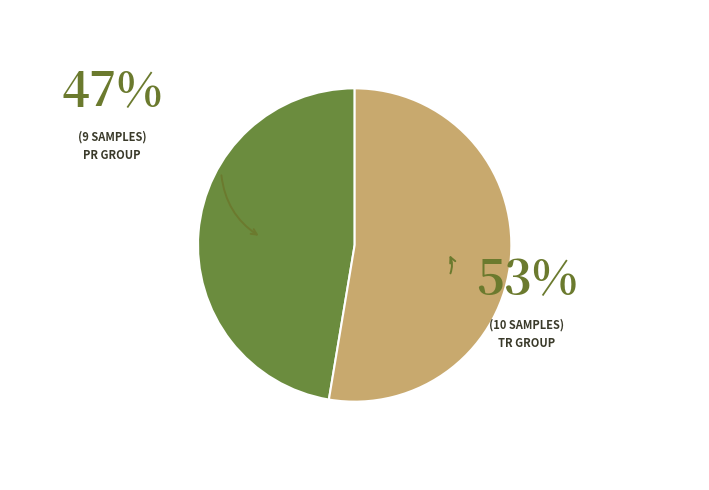

Which slice is the smallest?

PR